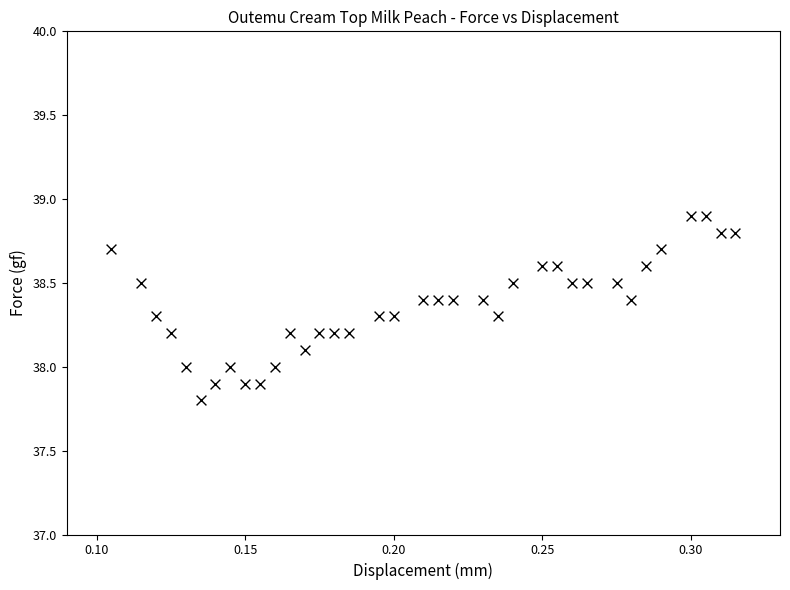

What is the range of Y values (max minus min)?

1.1